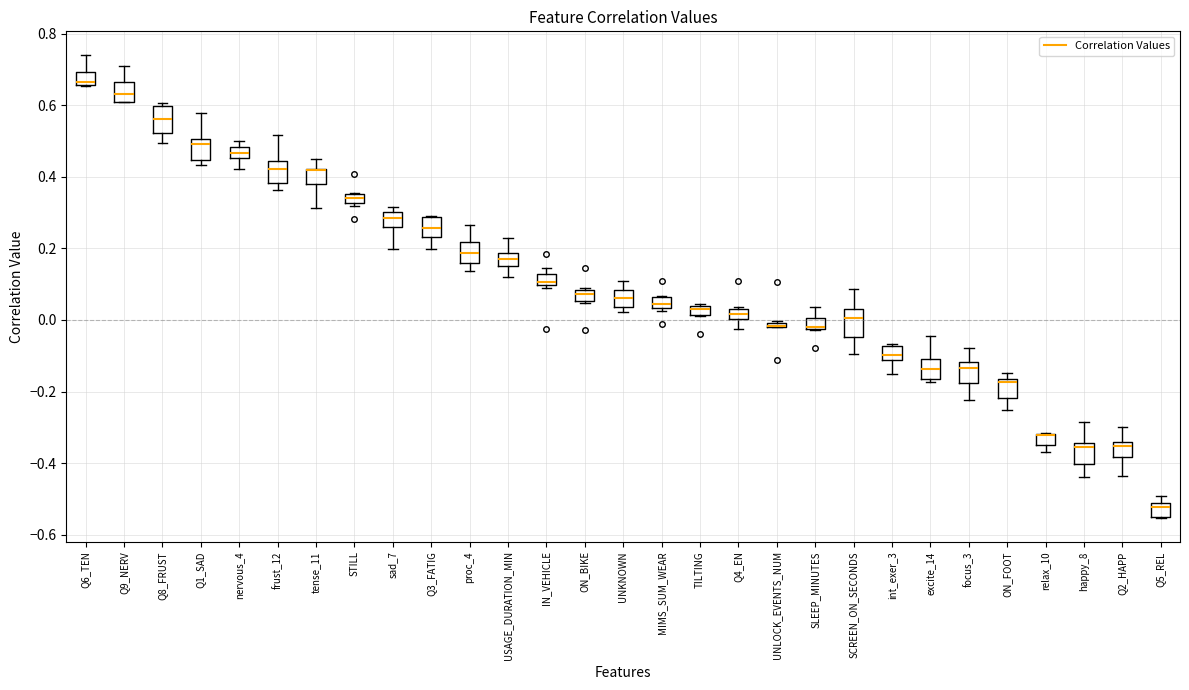

Where is the upper edge of the box for Q3_FATIG on the y-axis? The values are not printed on the chart, so give them approximately, as read against the axis.

0.28